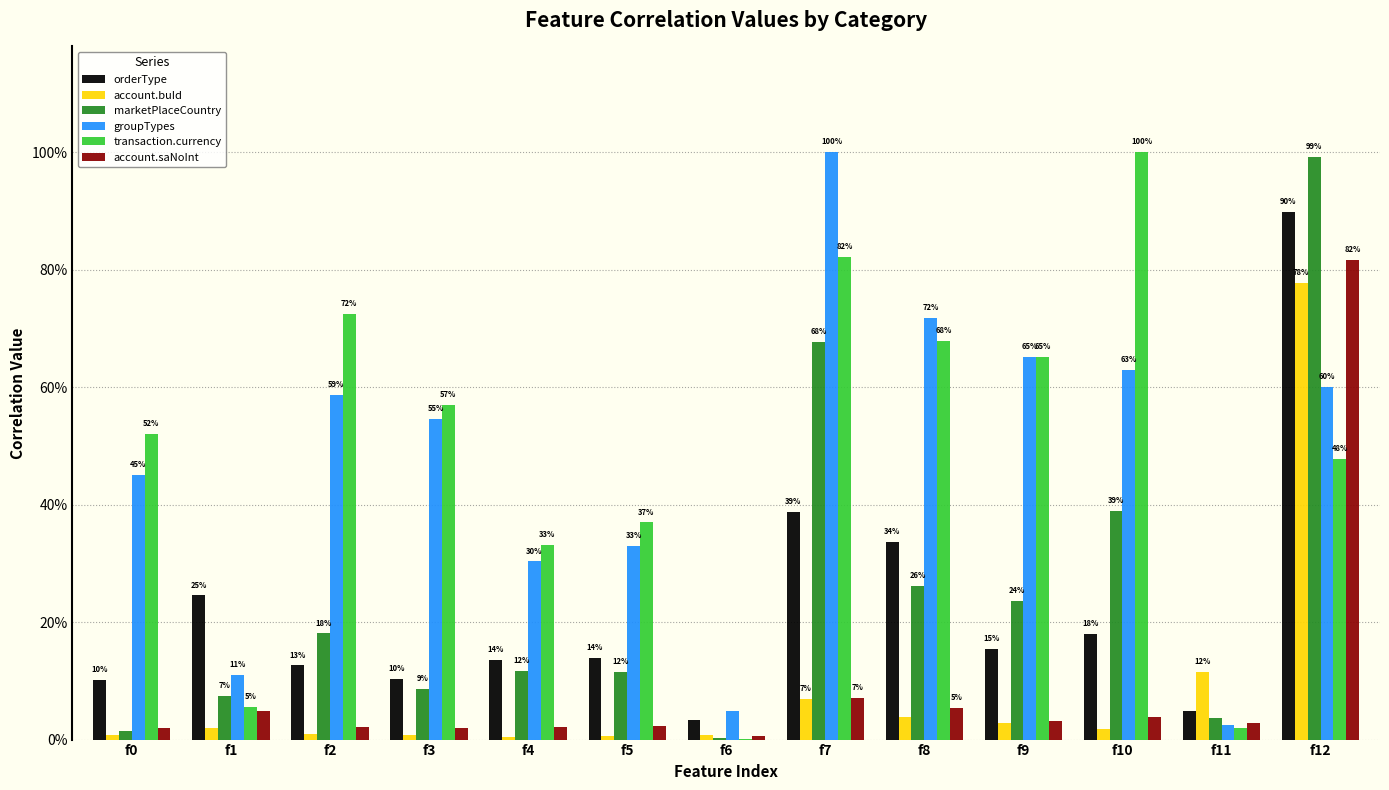

What is the difference between the groupTypes values at f0 and f1?

0.3